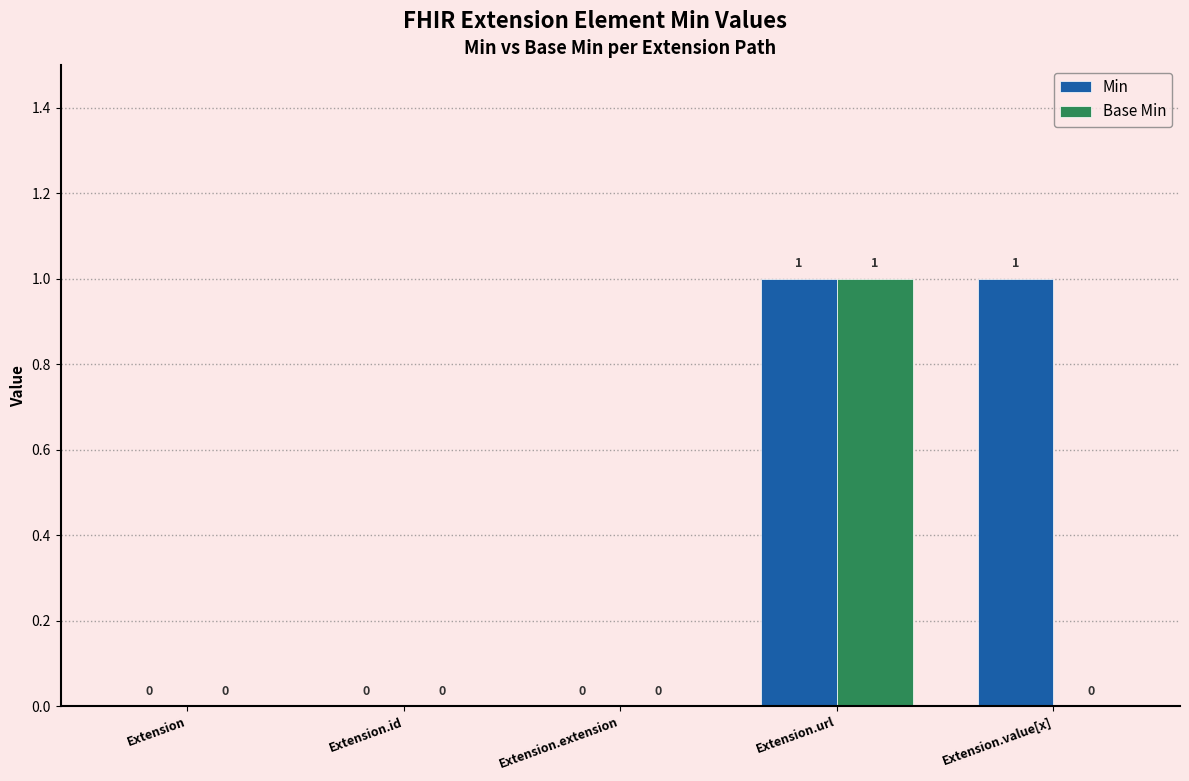

Is it true that Min equals 2 at Extension.url?

False